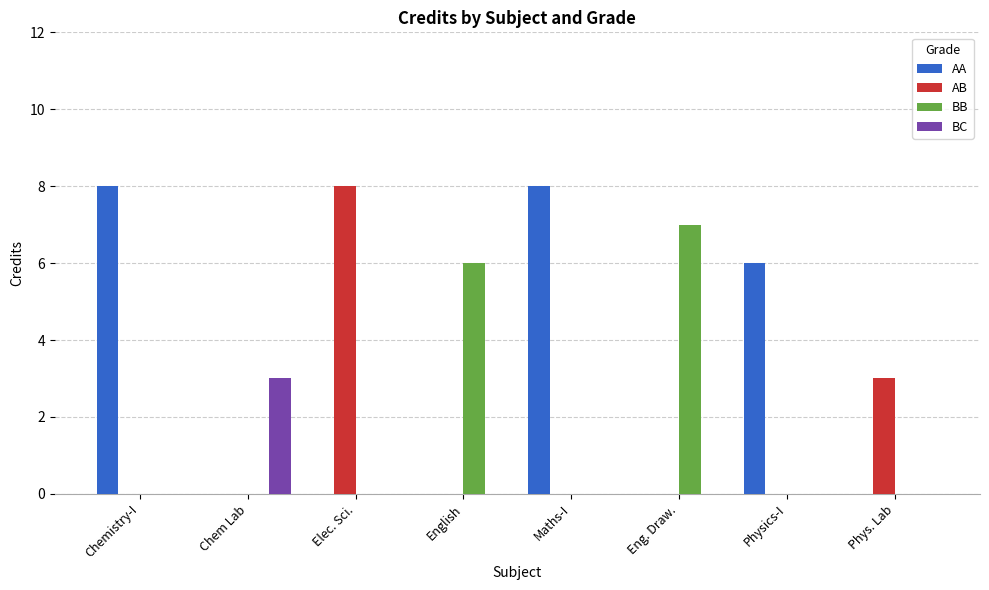

Reading right to left, transcribe all the data shown in this chart.

AA: Phys. Lab=0	Physics-I=6	Eng. Draw.=0	Maths-I=8	English=0	Elec. Sci.=0	Chem Lab=0	Chemistry-I=8
AB: Phys. Lab=3	Physics-I=0	Eng. Draw.=0	Maths-I=0	English=0	Elec. Sci.=8	Chem Lab=0	Chemistry-I=0
BB: Phys. Lab=0	Physics-I=0	Eng. Draw.=7	Maths-I=0	English=6	Elec. Sci.=0	Chem Lab=0	Chemistry-I=0
BC: Phys. Lab=0	Physics-I=0	Eng. Draw.=0	Maths-I=0	English=0	Elec. Sci.=0	Chem Lab=3	Chemistry-I=0